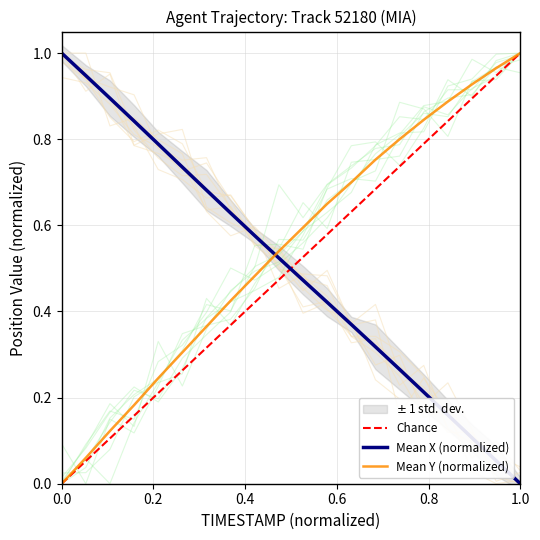

After their last crossing, which series has the higher values: Y or X?

Y